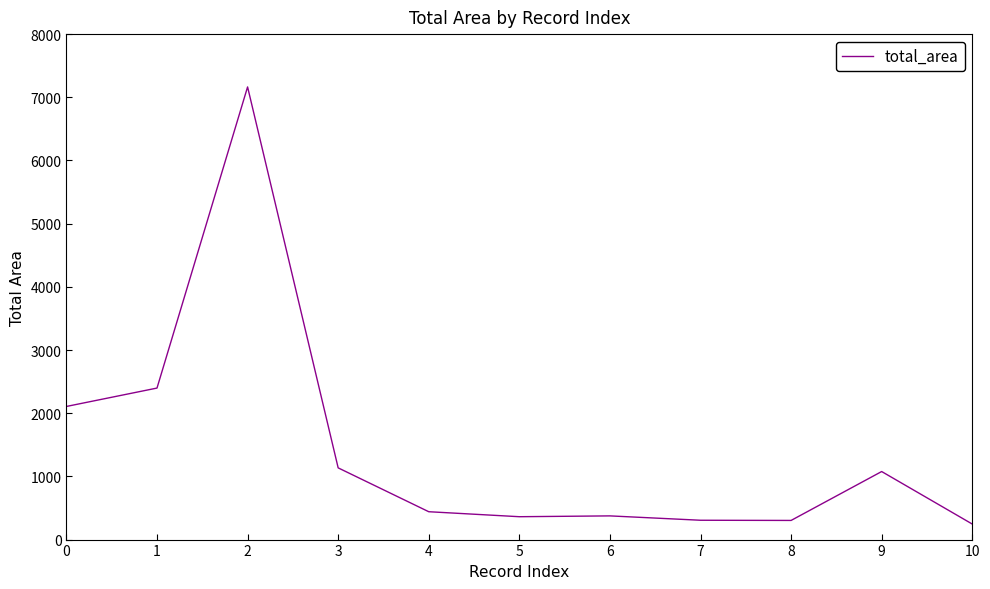

Approximately how many times larger is the value at 10 compared to 4?

0.6